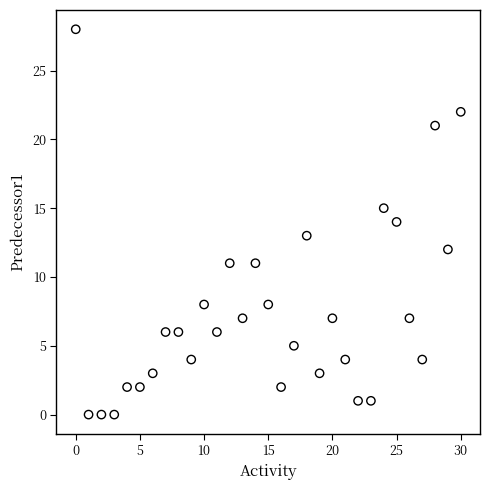

What is the range of X values (max minus min)?

30